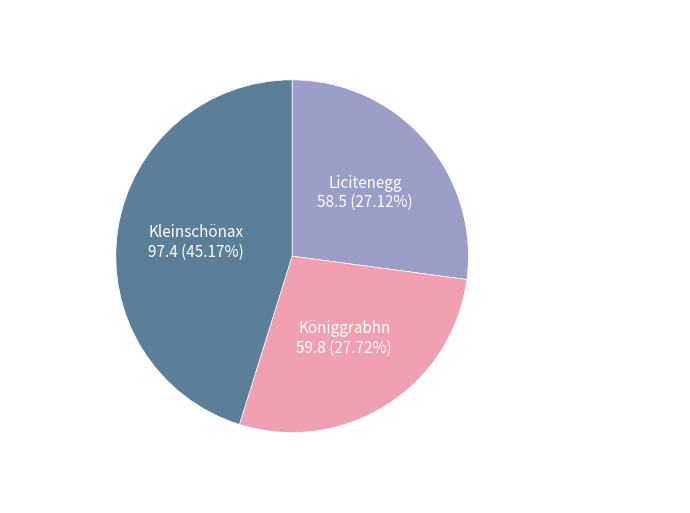

How many slices are in this pie chart?

3